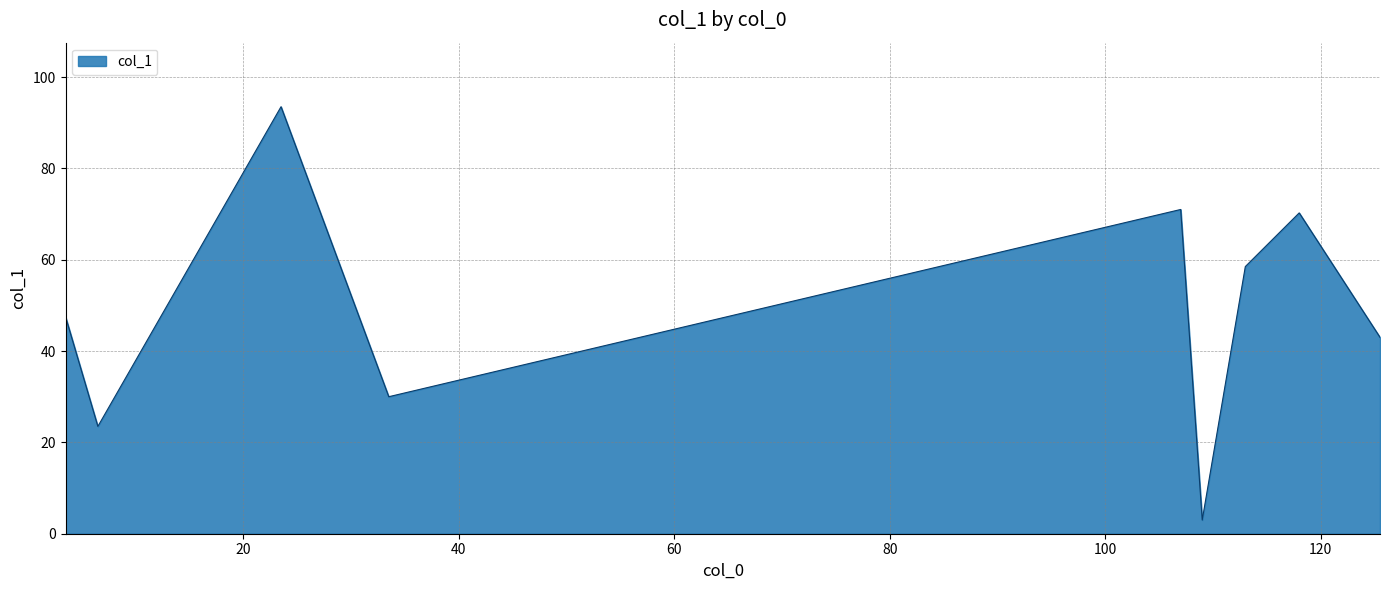

How many interior local valleys (lower than both neighbors) does the data have?

3